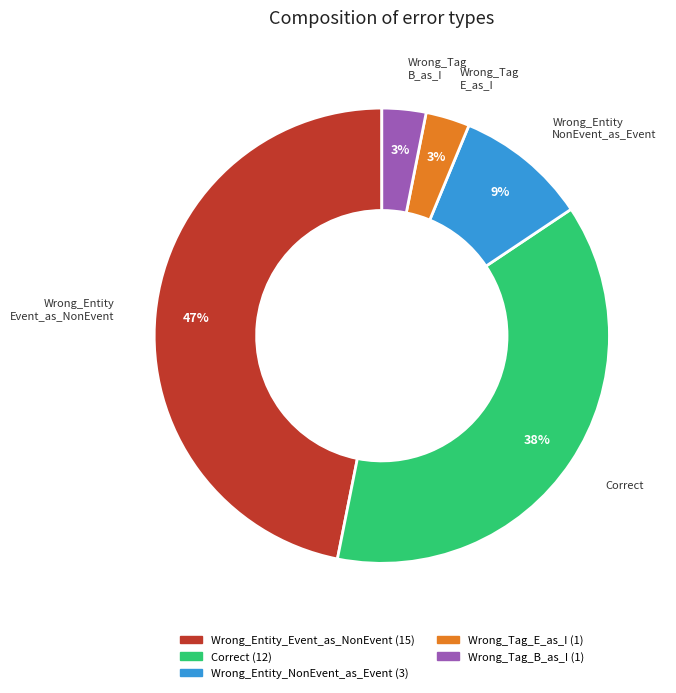

To the nearest percent, what portion does Wrong_Entity_NonEvent_as_Event represent?

9%